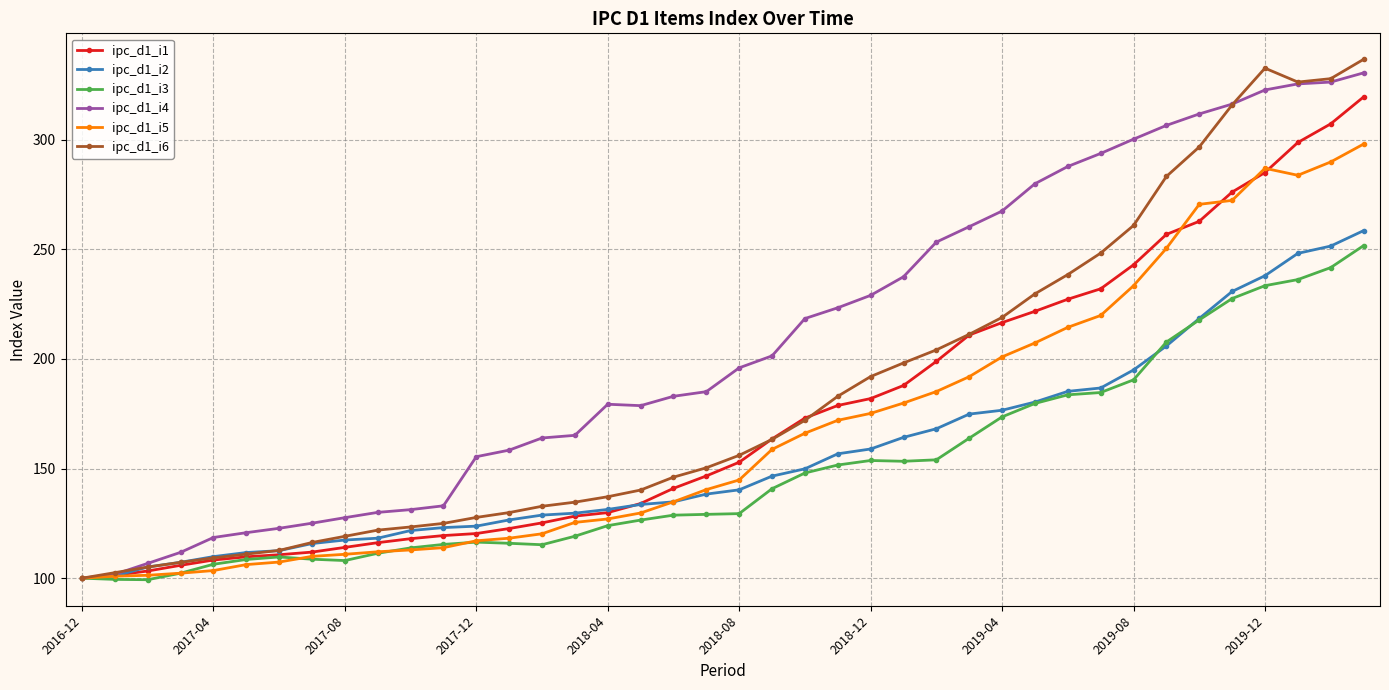

Which series has the widest spread of values?

ipc_d1_i6